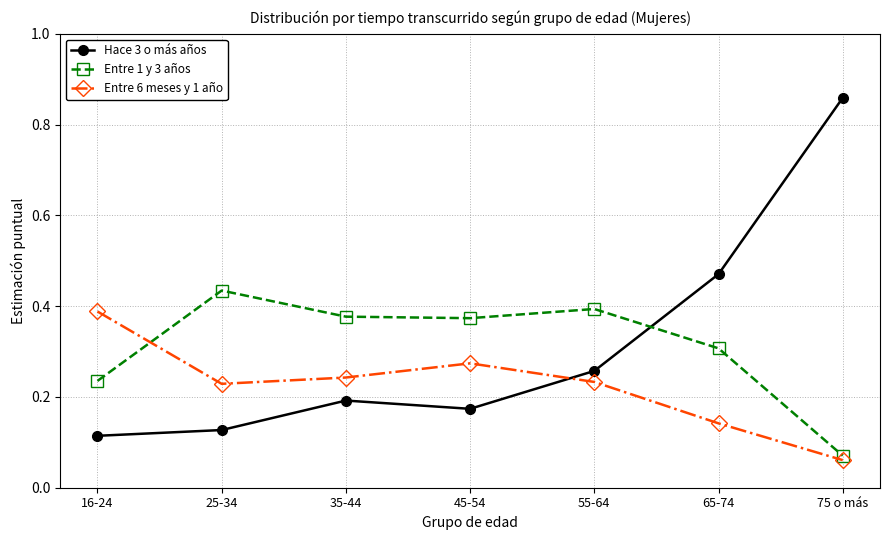

Which series has the largest range (max minus min)?

Hace 3 o más años